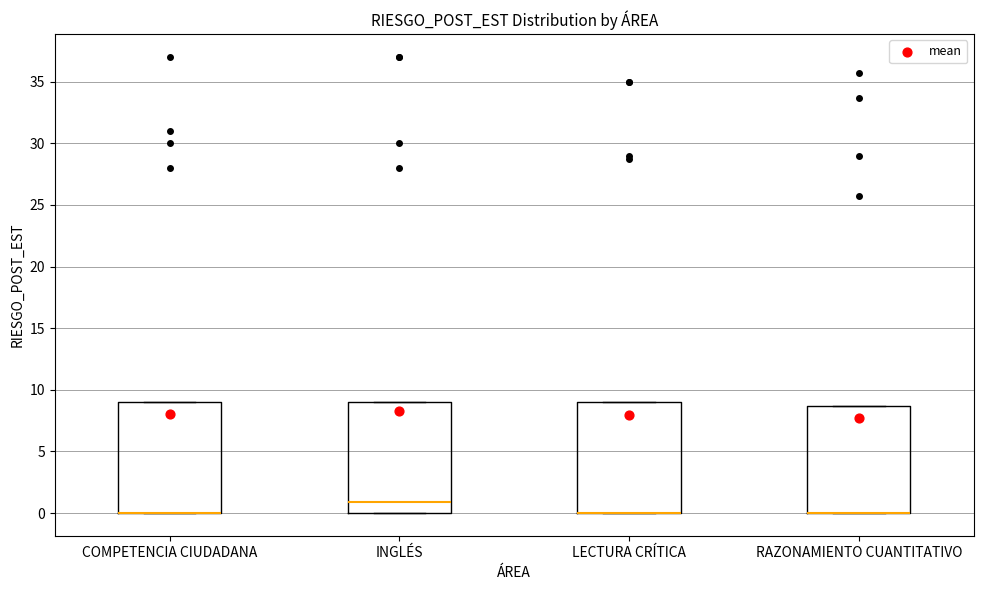

Reading left to right, read every box against the y-axis: the position of its median line, the range the box covers, and the ends of its whiskers. The values are not printed on the chart, so give them approximately, as read against the axis.

COMPETENCIA CIUDADANA: median 0.0 (drawn on the box's lower edge), box 0.0 to 9.0, whiskers 0.0 to 9.0
INGLÉS: median 1.0, box 0.0 to 9.0, whiskers 0.0 to 9.0
LECTURA CRÍTICA: median 0.0 (drawn on the box's lower edge), box 0.0 to 9.0, whiskers 0.0 to 9.0
RAZONAMIENTO CUANTITATIVO: median 0.0 (drawn on the box's lower edge), box 0.0 to 8.5, whiskers 0.0 to 8.5